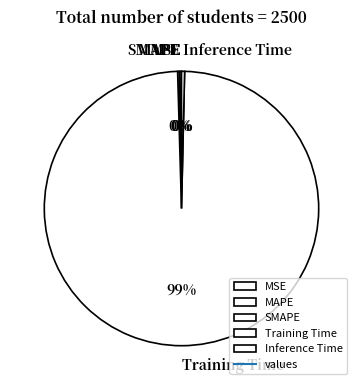

Does any single category account for the majority?

Yes